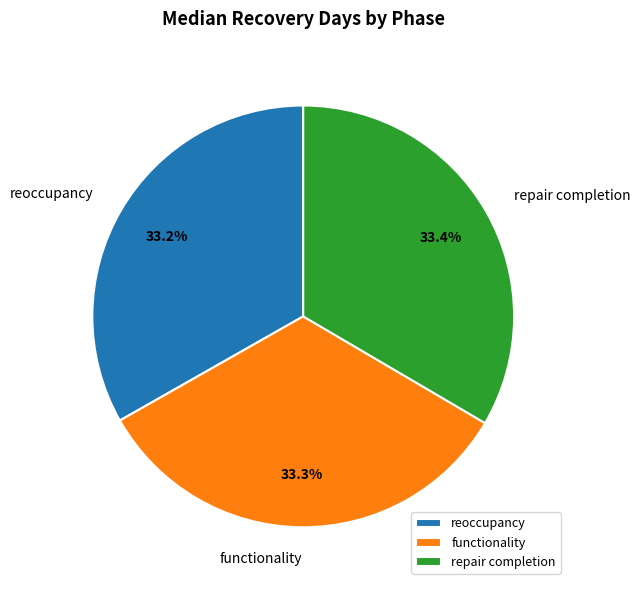

The reoccupancy slice represents 43% of the pie. True or false?

False